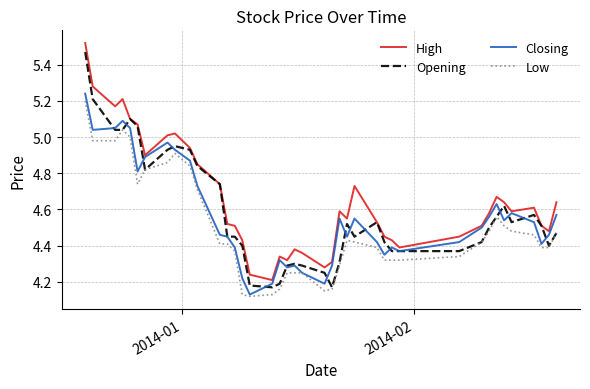

Which series has the largest total across all categories?

High